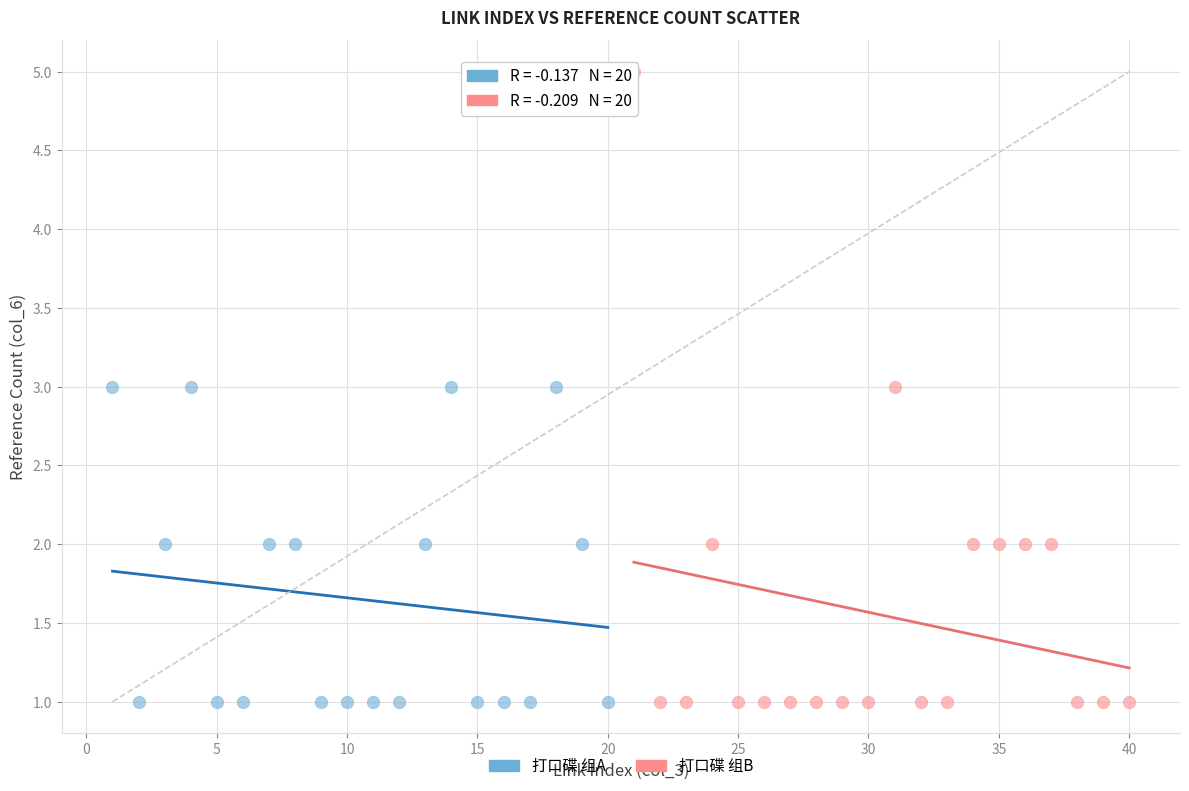

Which series has the widest spread of Y values?

打口碟 组B